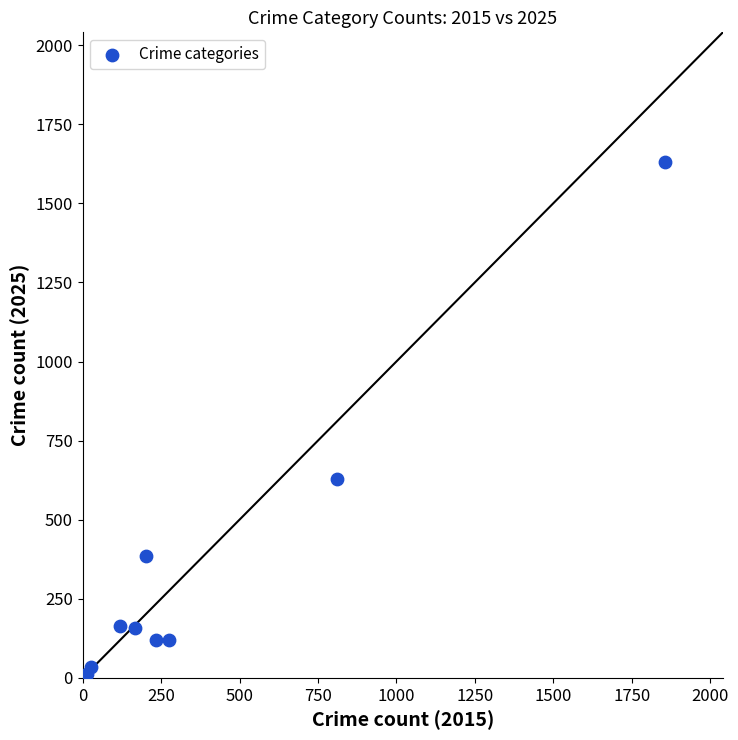

What Y value in the scatter plot is closest to 820?

629